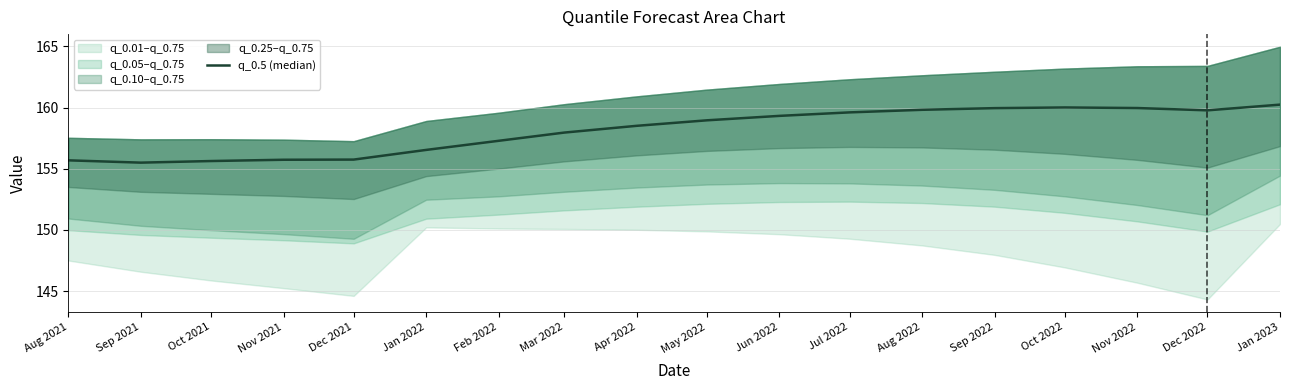

Approximately how many times larger is the value at Sep 2021 compared to Dec 2021?

1.0